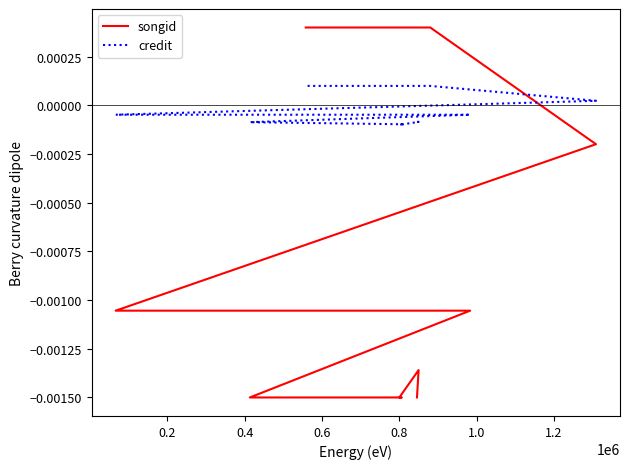

How many data points does each series have?

10